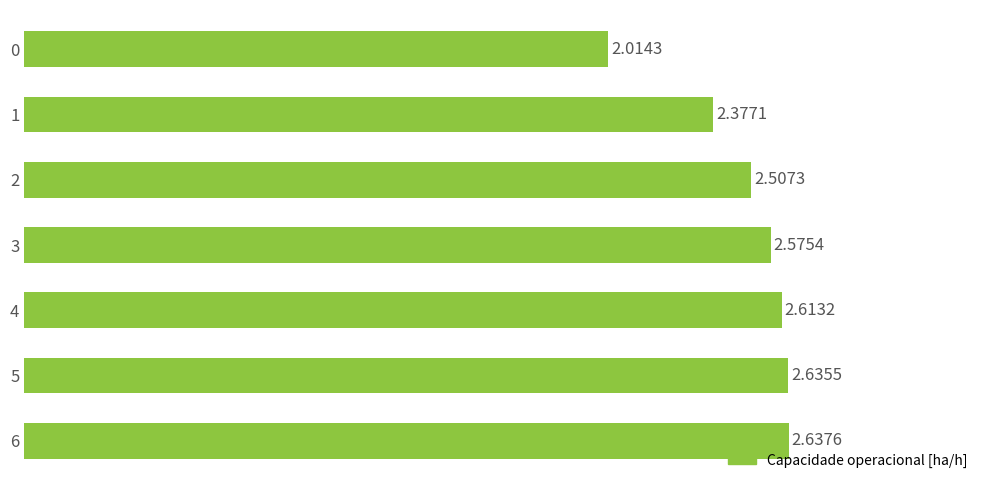

Rank the categories by value from lowest to highest.

0, 1, 2, 3, 4, 5, 6